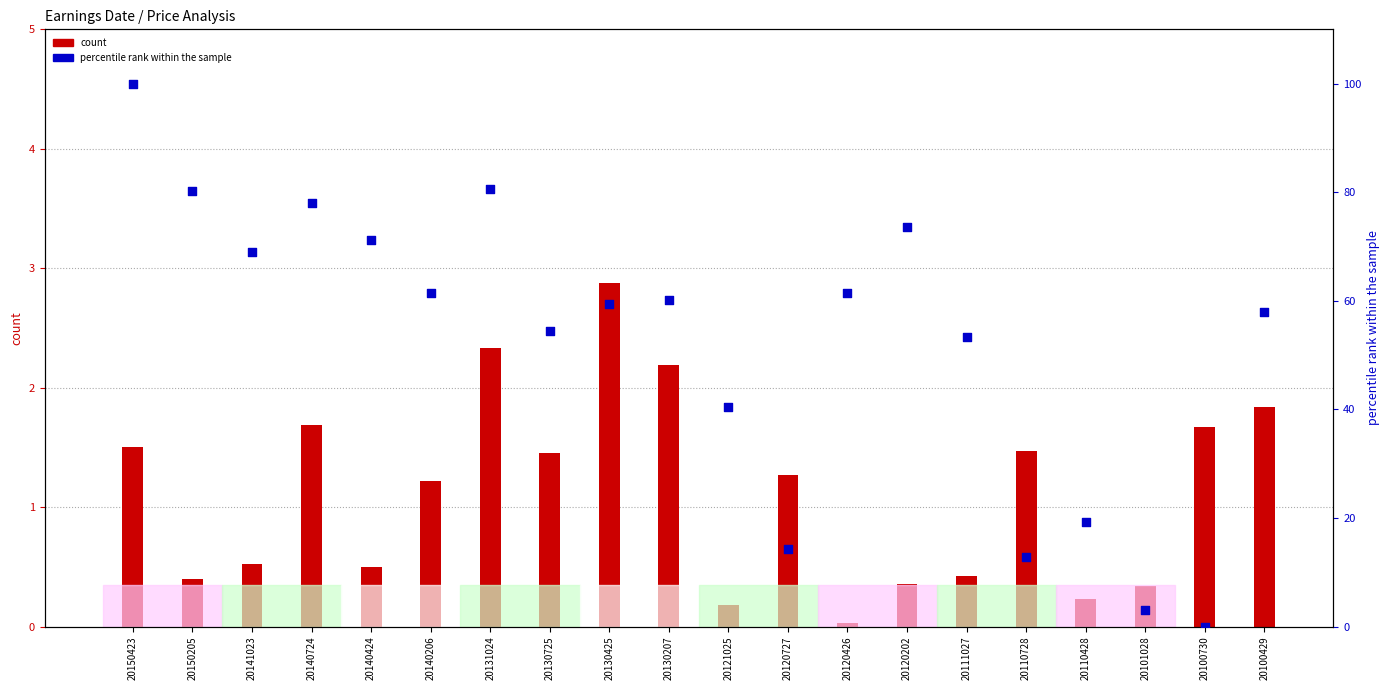

Which series has the largest total across all categories?

percentile rank within the sample